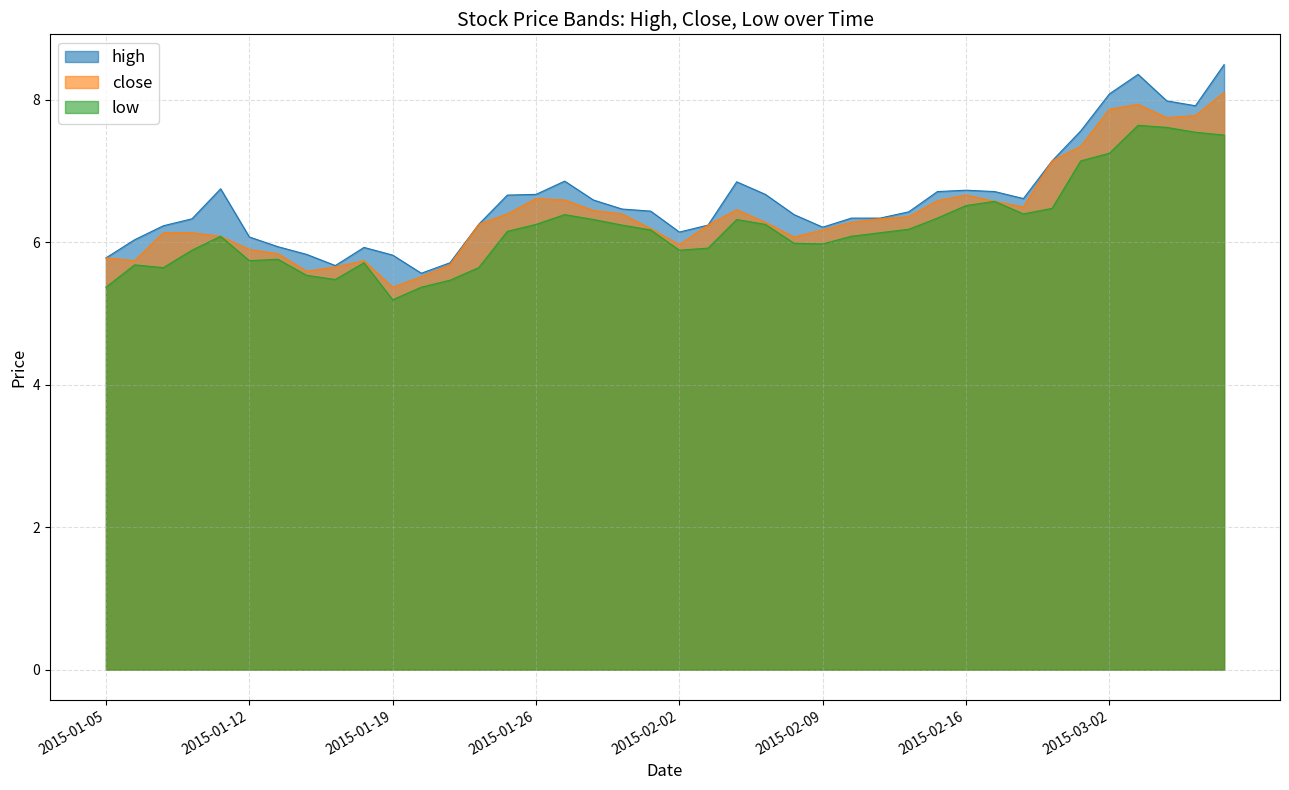

Is the value of low at 2015-02-12 greater than the value of close at 2015-01-12?

Yes